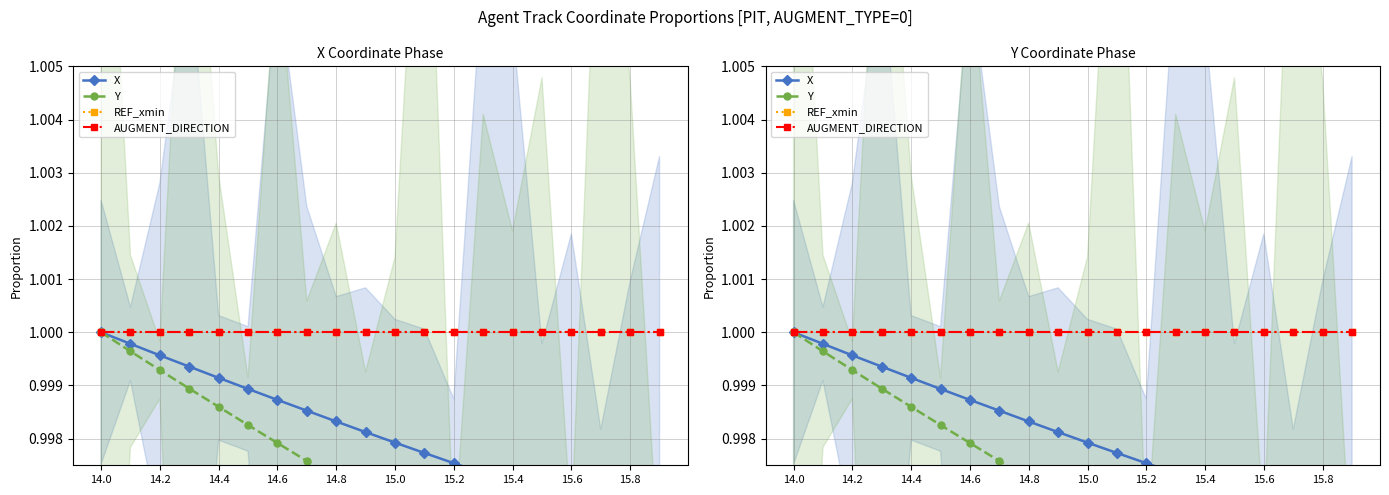

Which category has the highest value in the Y series?

14.0